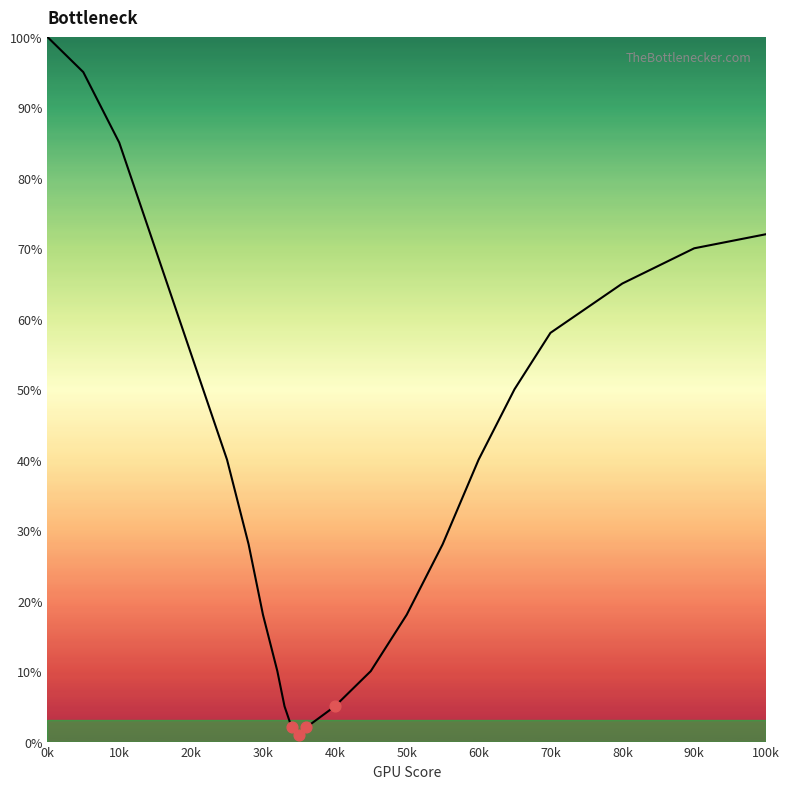

What is the greatest value displayed?

100